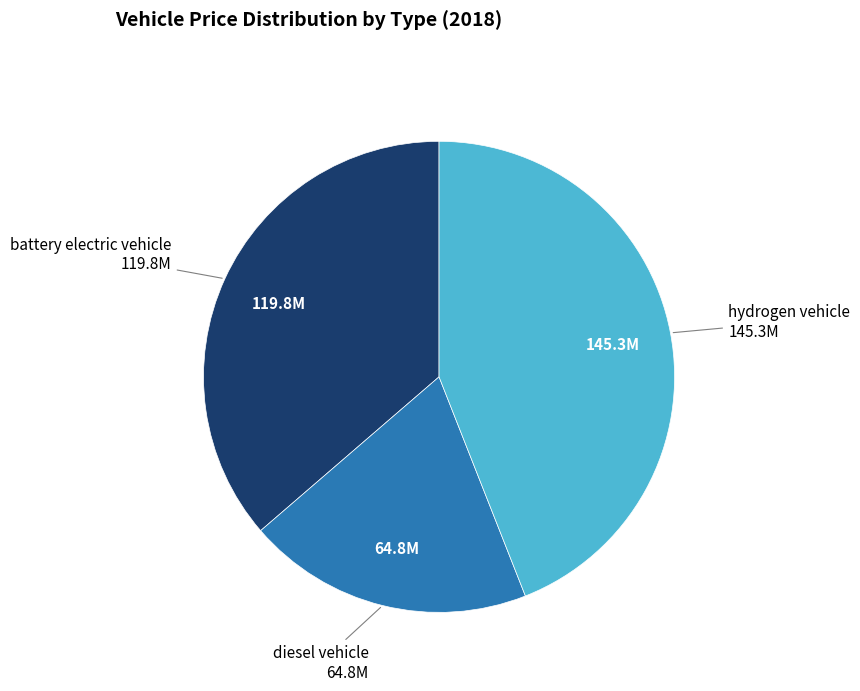

Is there a majority slice in this chart?

No